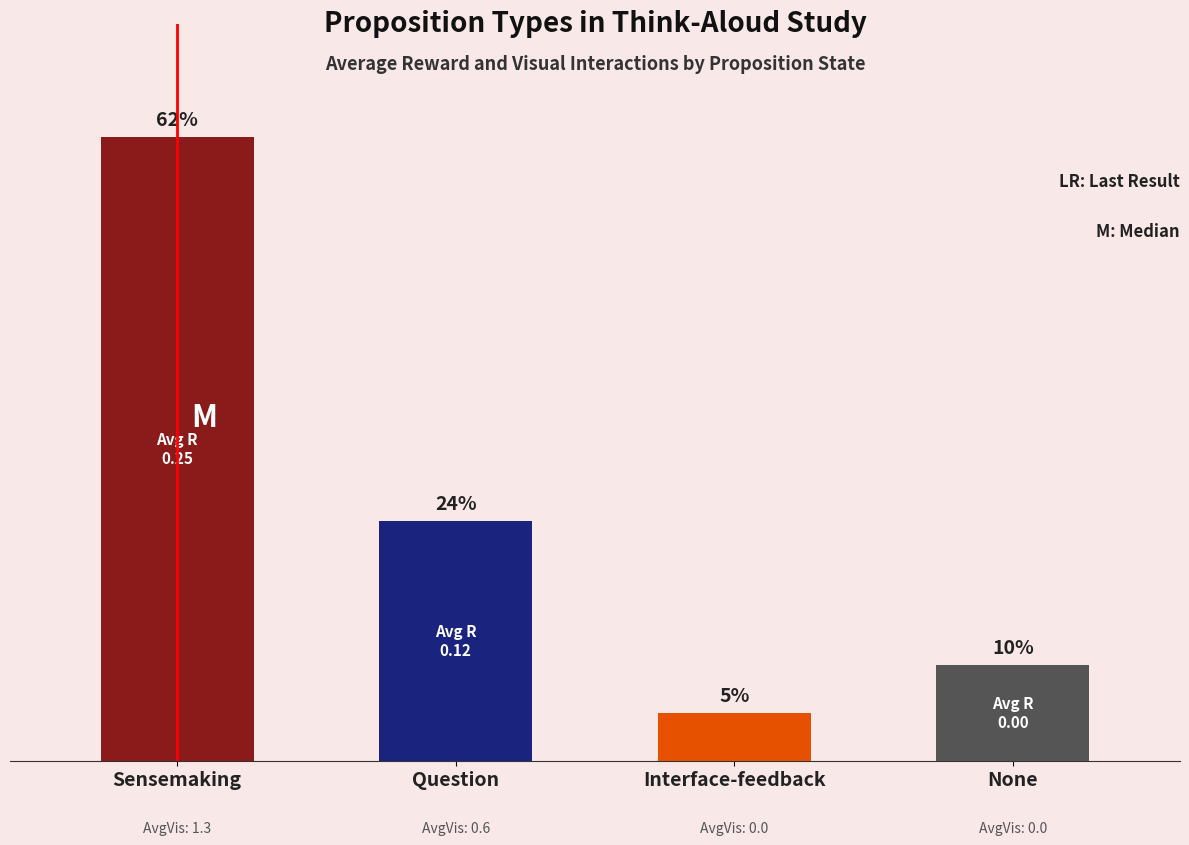

Are the bars horizontal?

No